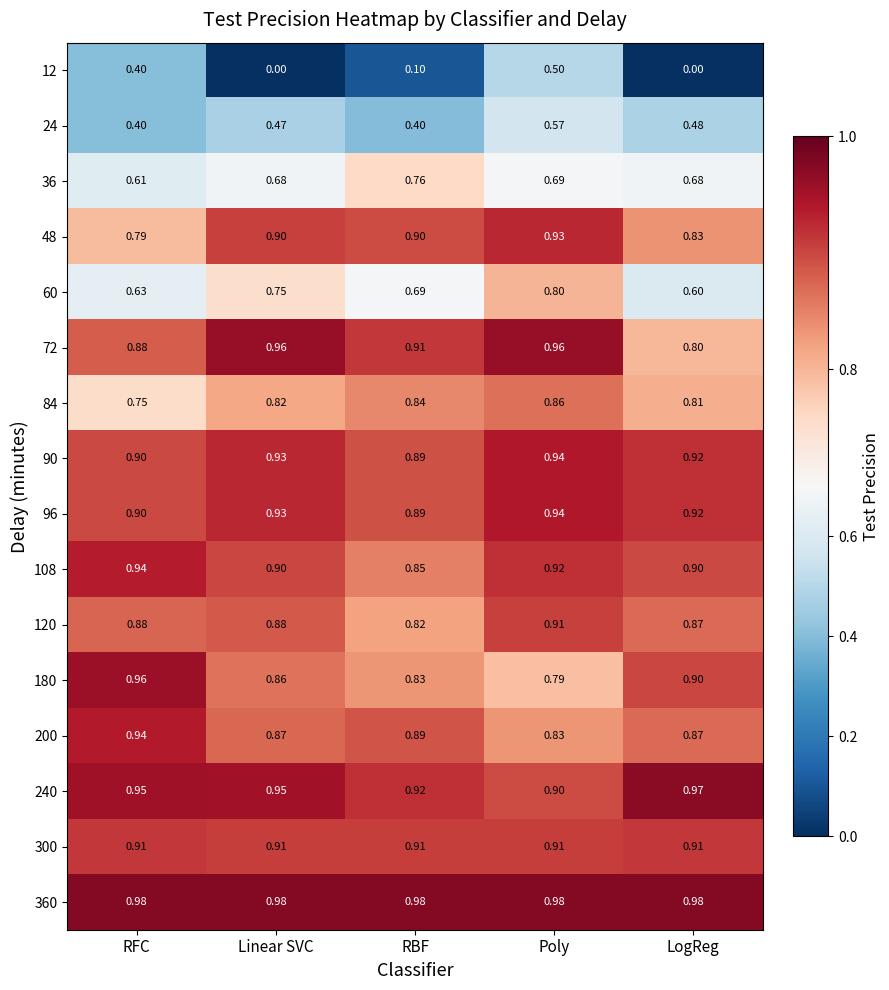

At which category is the sum across all series the highest?

Poly